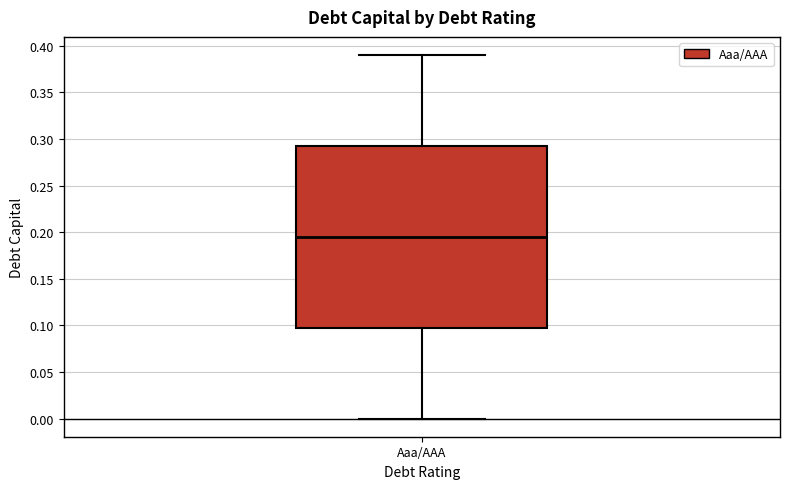

Where is the upper edge of the box for Aaa/AAA on the y-axis? The values are not printed on the chart, so give them approximately, as read against the axis.

0.295